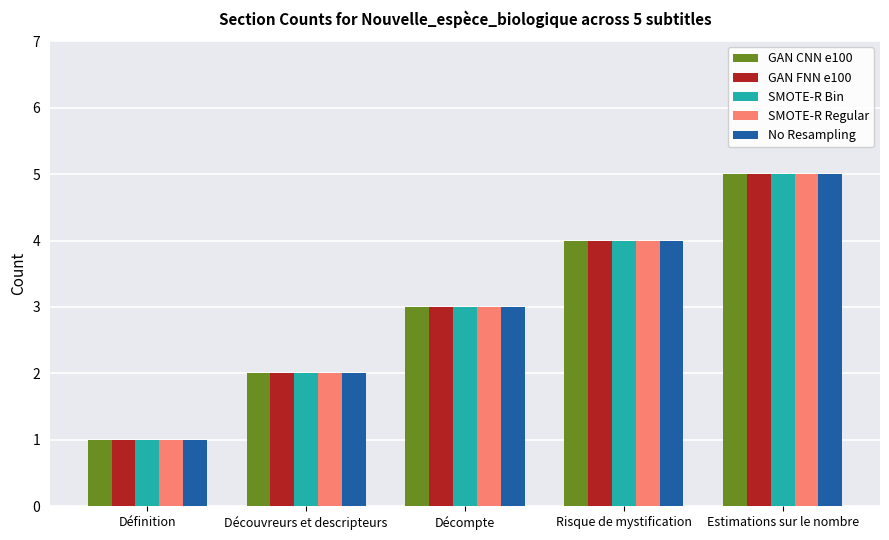

What is the total value across all series at Risque de mystification?

20